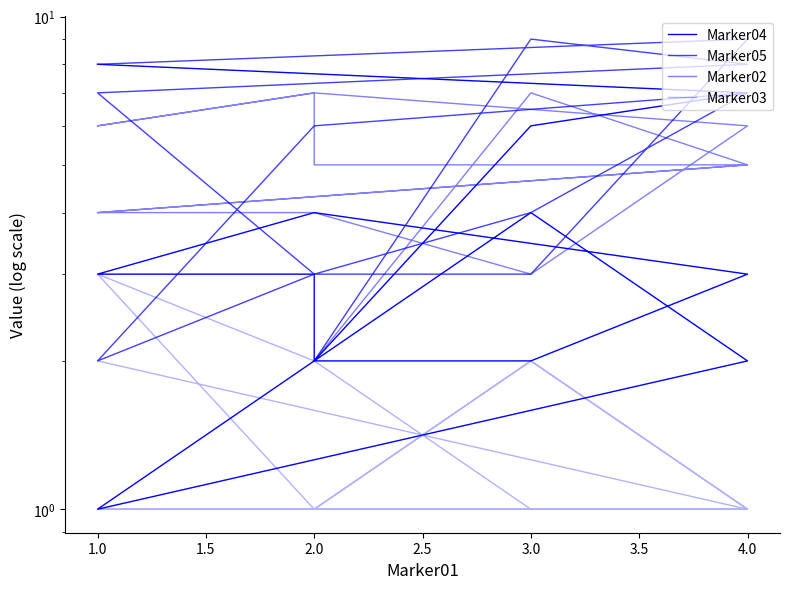

Count the number of data series in this chart.

4